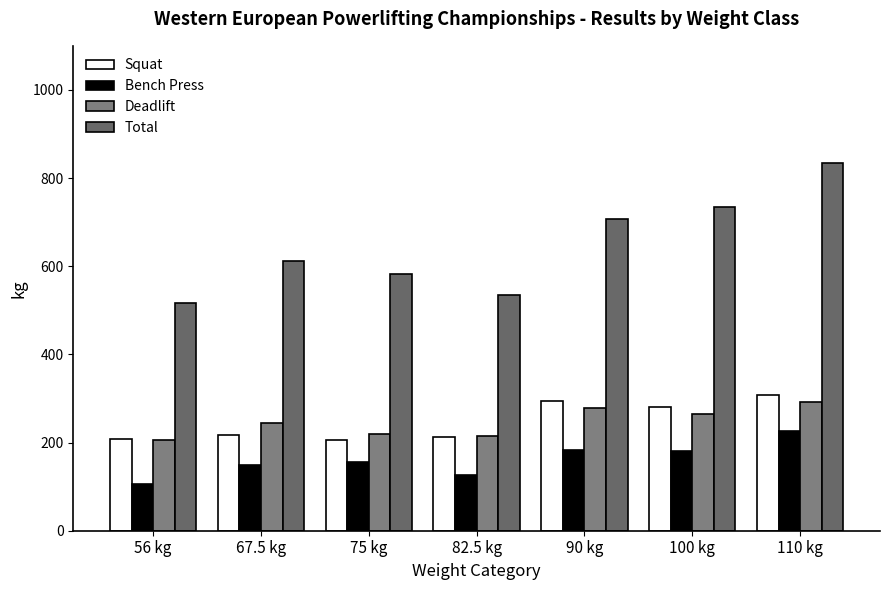

Are the bars horizontal?

No